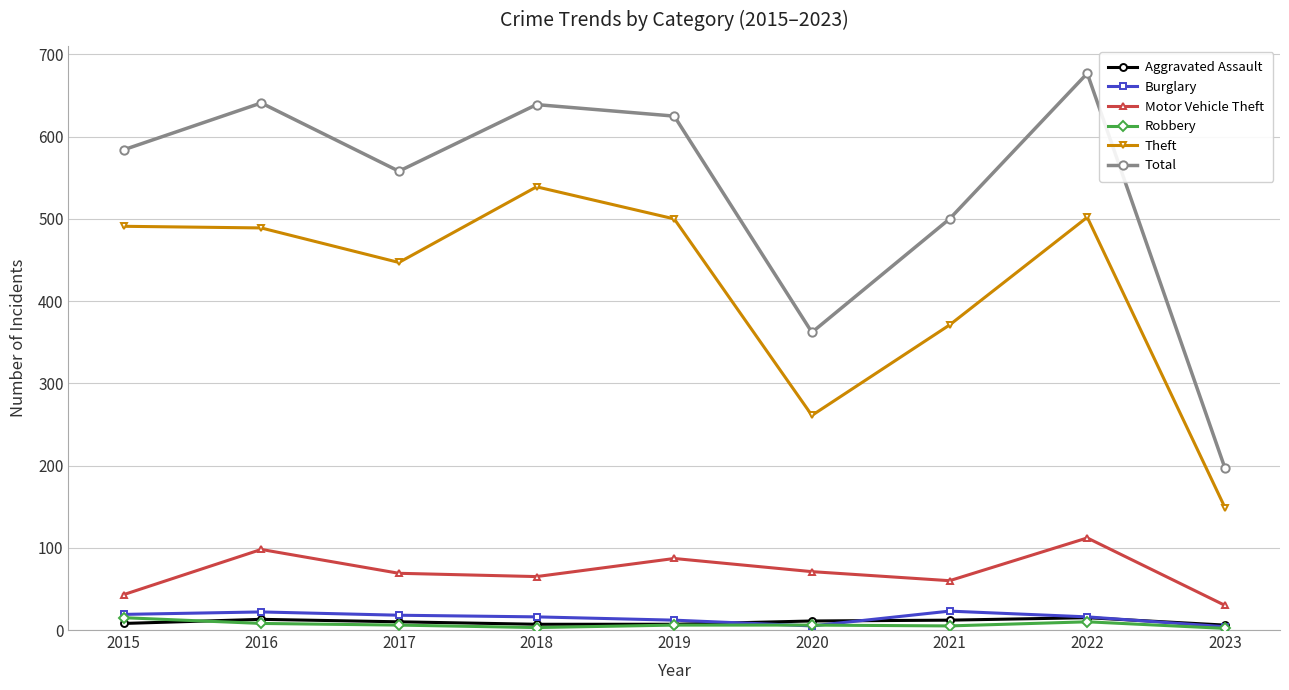

True or false: Aggravated Assault and Motor Vehicle Theft cross at least once.

False